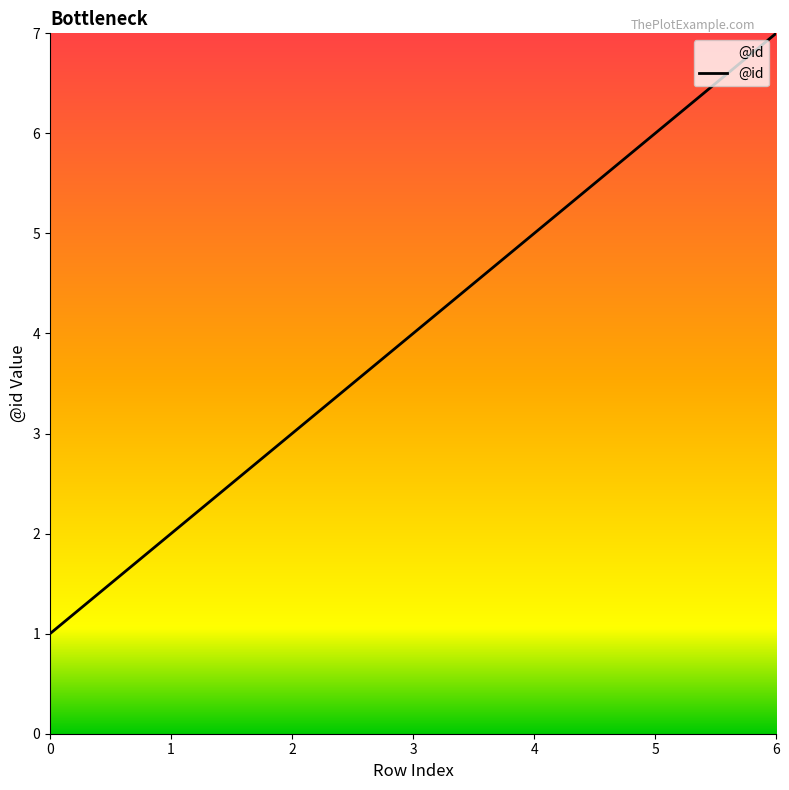

Approximately how many times larger is the value at 3 compared to 0?

4.0